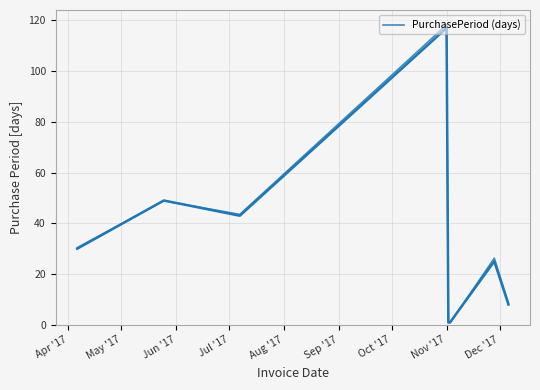

True or false: there are more than 1 points higher than both neighbors.

True